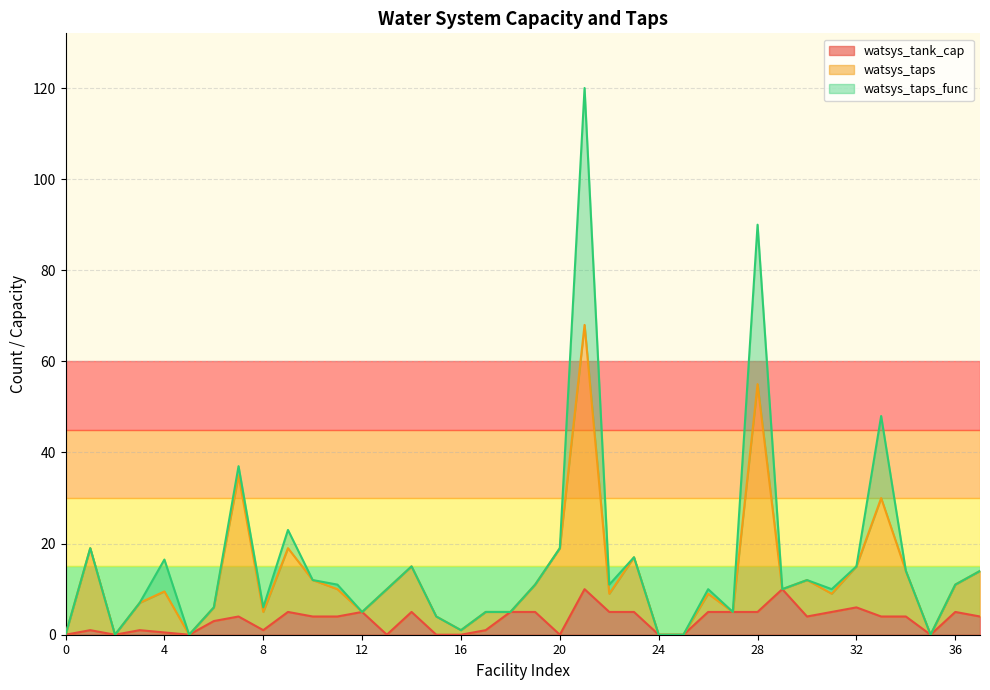

True or false: watsys_tank_cap and watsys_taps cross at least once.

False